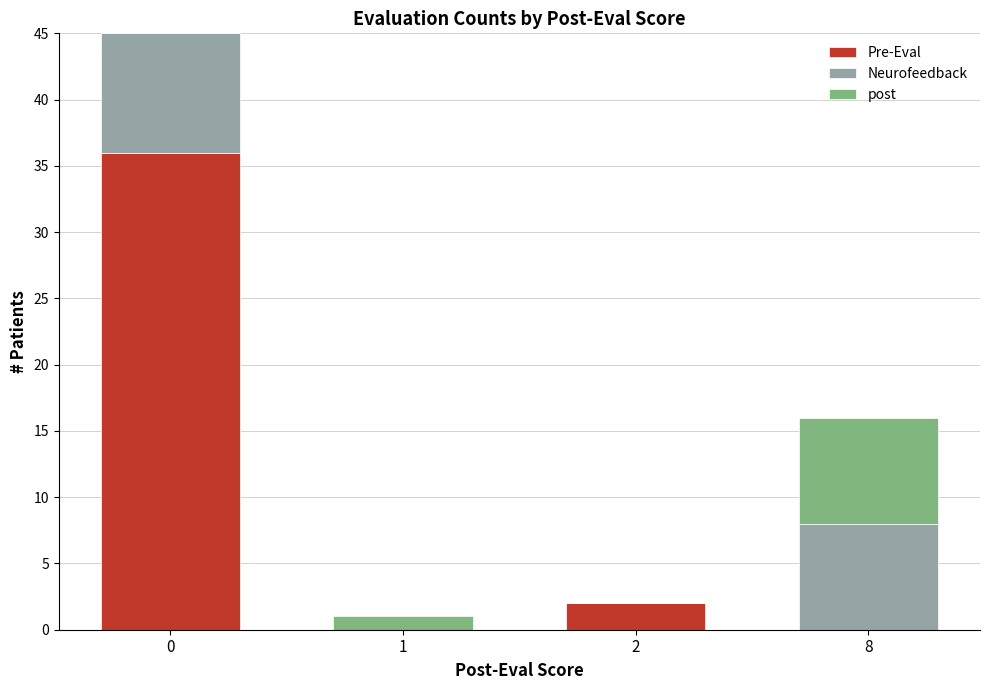

The value of Pre-Eval at 8 is 0. True or false?

True